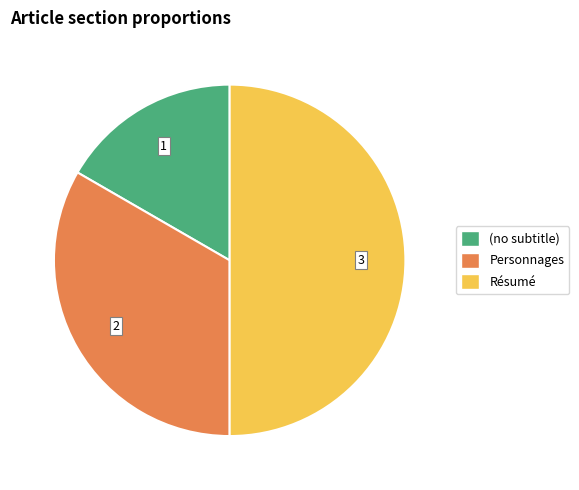

How many segments does this pie chart have?

3